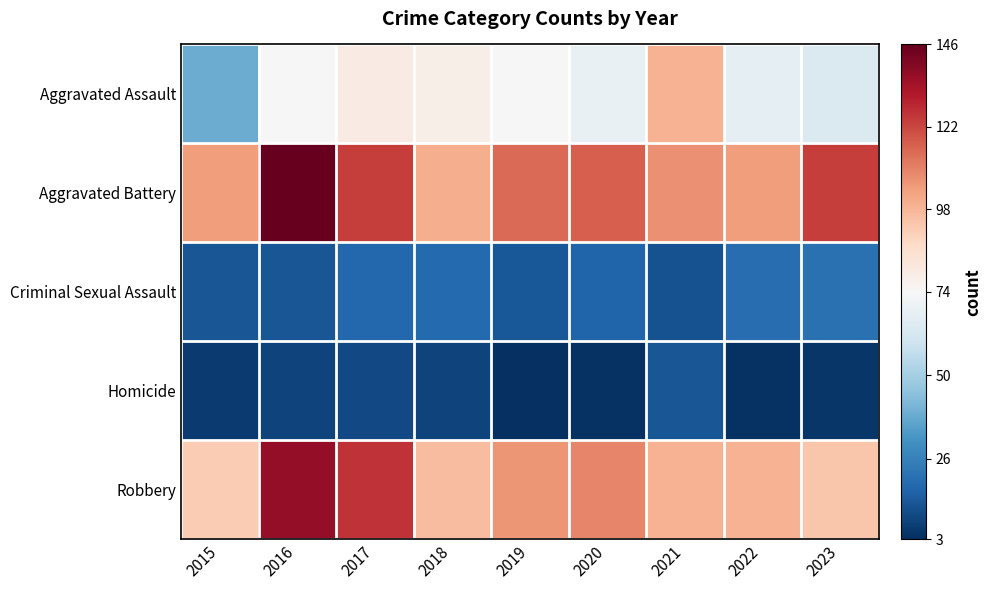

Reading right to left, list all the values displayed in this chart.

Aggravated Assault: 2023=64	2022=67	2021=99	2020=69	2019=74	2018=78	2017=80	2016=74	2015=39
Aggravated Battery: 2023=124	2022=104	2021=107	2020=117	2019=115	2018=100	2017=124	2016=146	2015=104
Criminal Sexual Assault: 2023=21	2022=20	2021=12	2020=17	2019=14	2018=19	2017=18	2016=13	2015=13
Homicide: 2023=5	2022=4	2021=13	2020=4	2019=3	2018=8	2017=10	2016=8	2015=6
Robbery: 2023=94	2022=99	2021=99	2020=109	2019=106	2018=96	2017=126	2016=137	2015=92